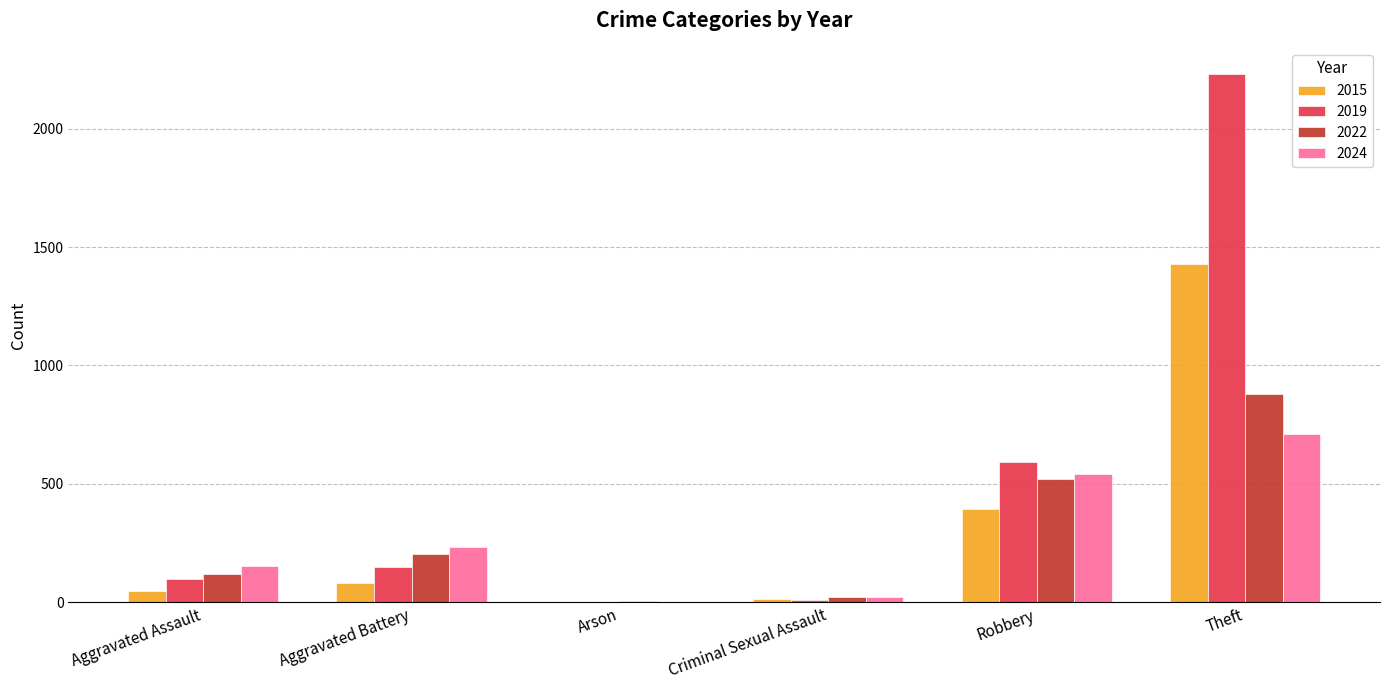

At which category is the sum across all series the highest?

Theft